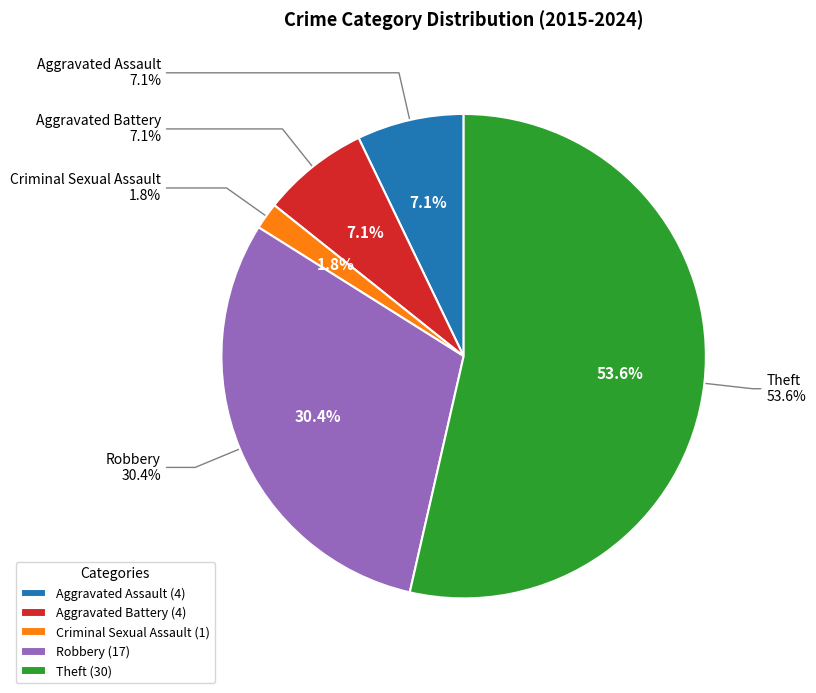

Which has a higher value, Aggravated Battery or Robbery?

Robbery